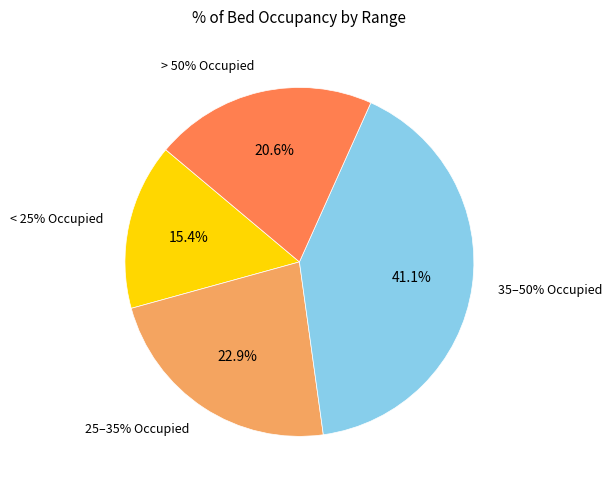

Is it true that 25.0 is 1% of the pie?

False